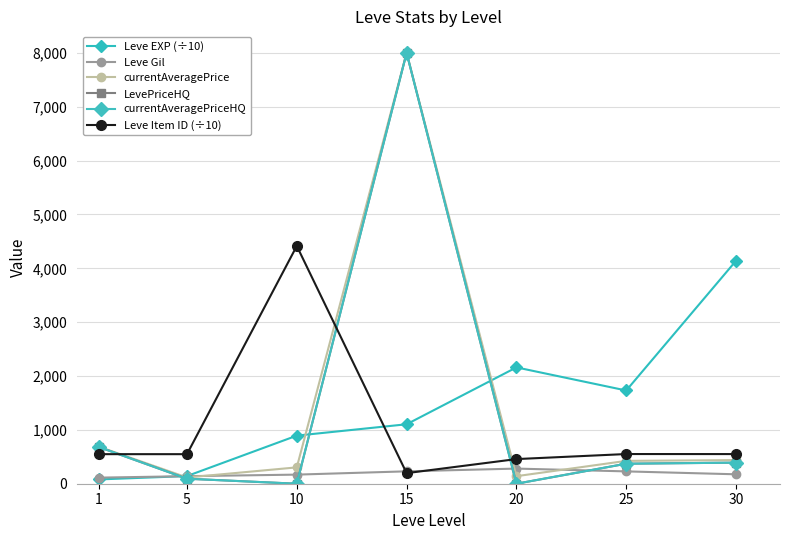

Rank the series at 25 from lowest to highest value.

Leve Gil, LevePriceHQ, currentAveragePriceHQ, currentAveragePrice, Leve Item ID (÷10), Leve EXP (÷10)